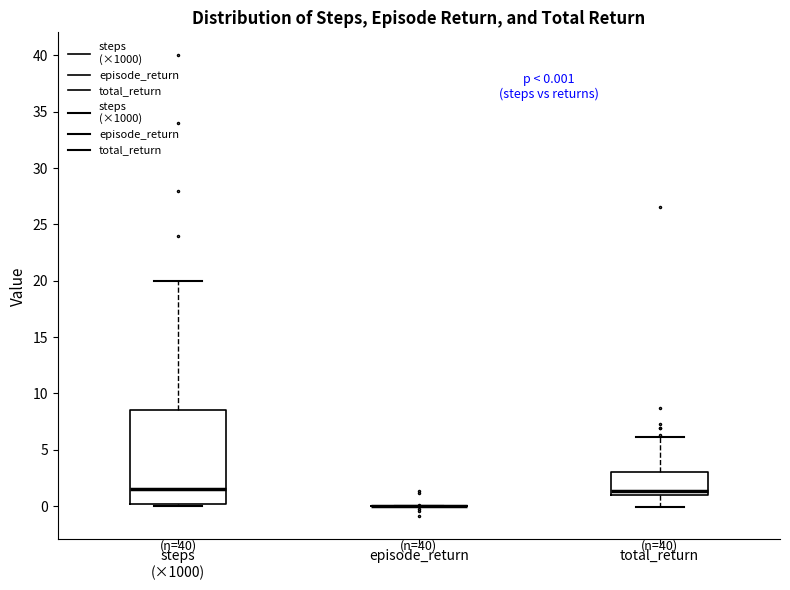

Which box is the tallest, from its lower edge to its upper edge?

steps (×1000)